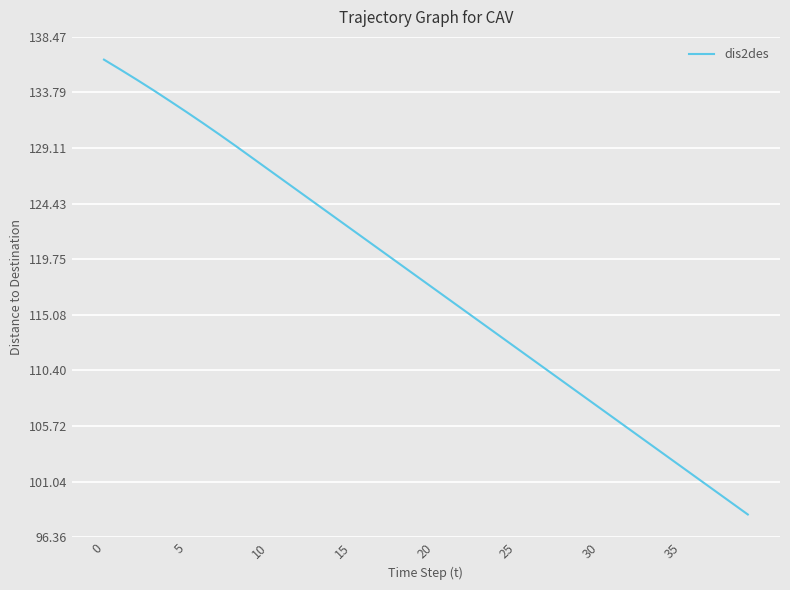

What is the average value?

117.7